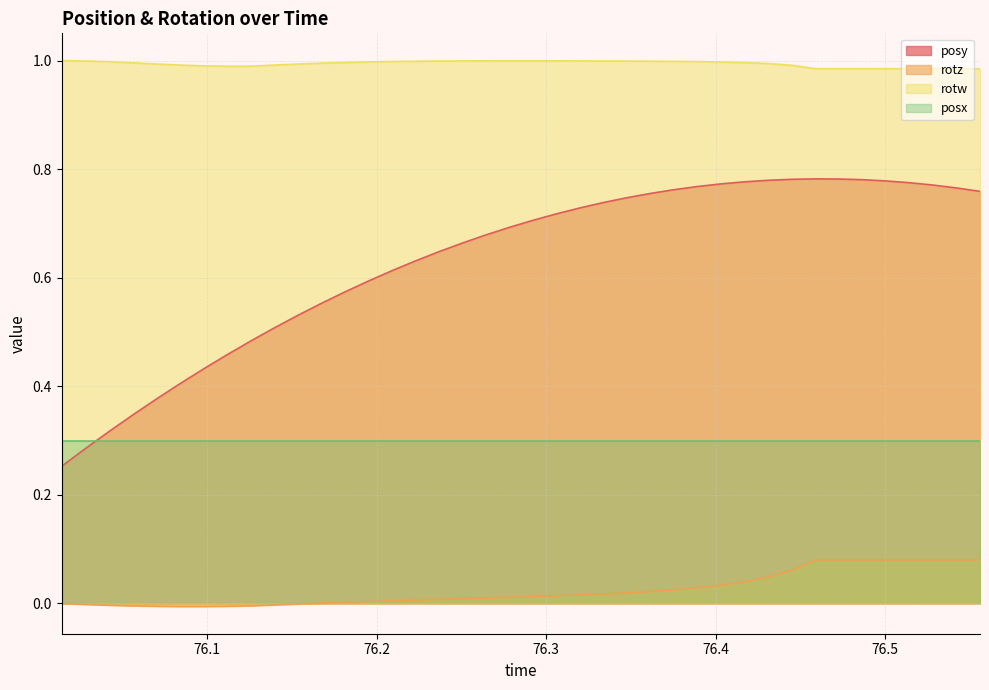

List the labels in order of posy value, largest first.

76.45898, 76.47302, 76.44482, 76.48657, 76.43079, 76.50049, 76.41687, 76.5144, 76.40344, 76.52832, 76.3894, 76.54224, 76.37549, 76.55603, 76.36194, 76.34778, 76.33386, 76.32031, 76.30603, 76.29175, 76.27795, 76.26367, 76.25061, 76.23657, 76.22266, 76.20911, 76.19495, 76.18091, 76.16711, 76.15344, 76.13953, 76.12561, 76.11145, 76.09778, 76.08423, 76.07043, 76.0564, 76.0426, 76.02856, 76.01416